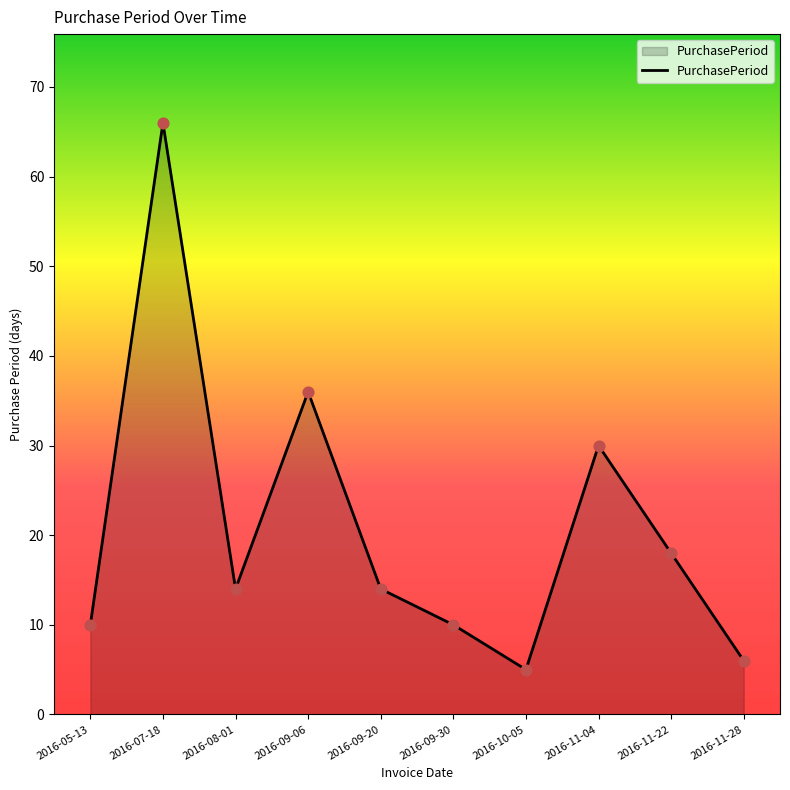

What is the ratio of the value at 2016-11-04 to the value at 2016-10-05?

6.0